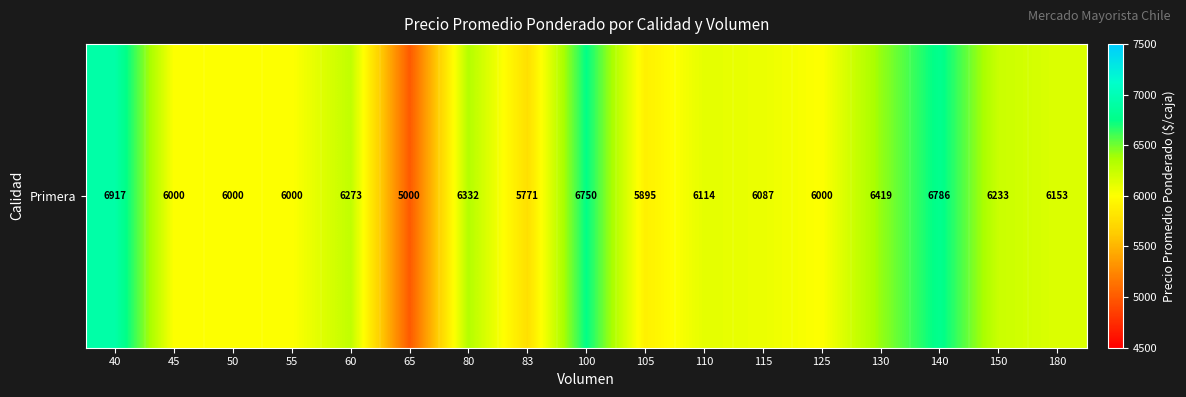

What is the sum of the values at 80 and 60?

12604.2